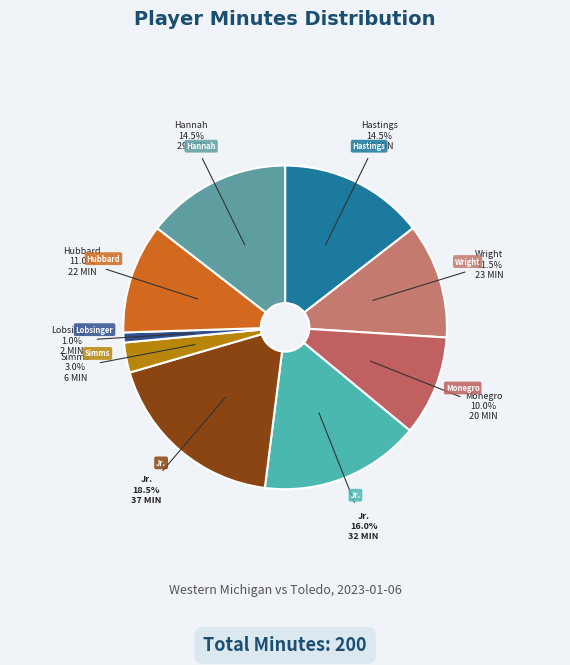

Count the number of slices in the pie.

9